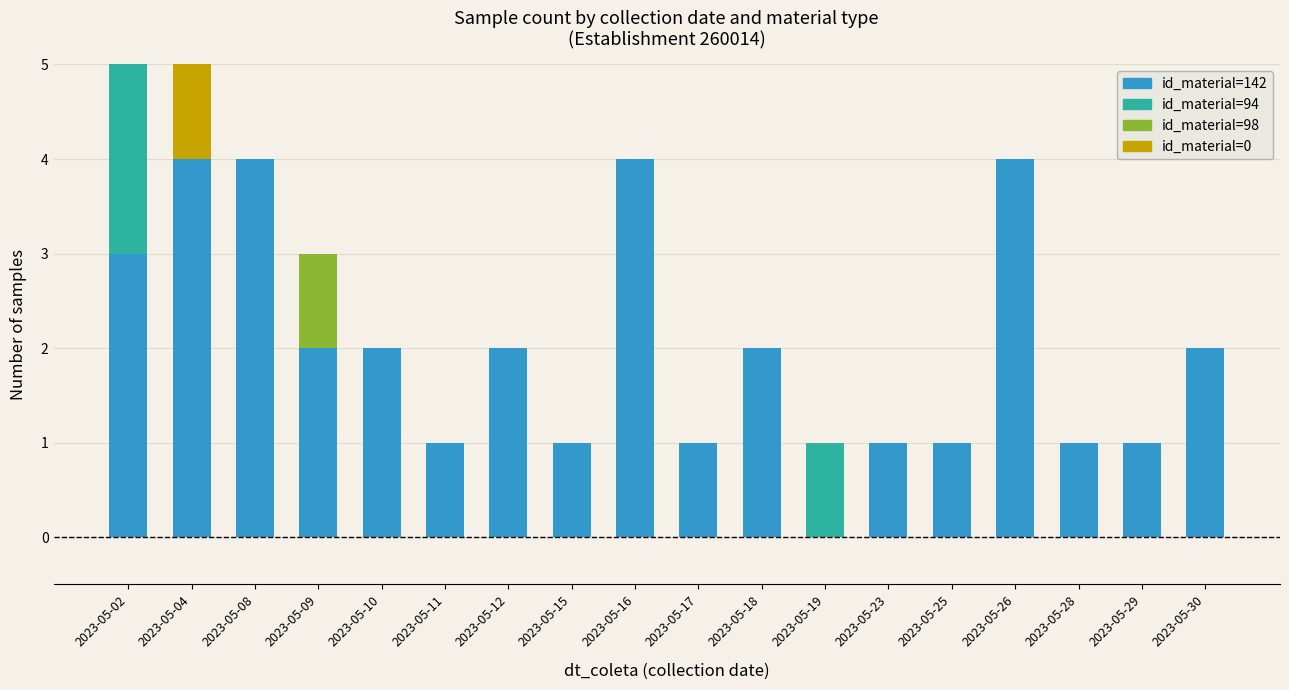

What is the total value across all series at 2023-05-04?

5